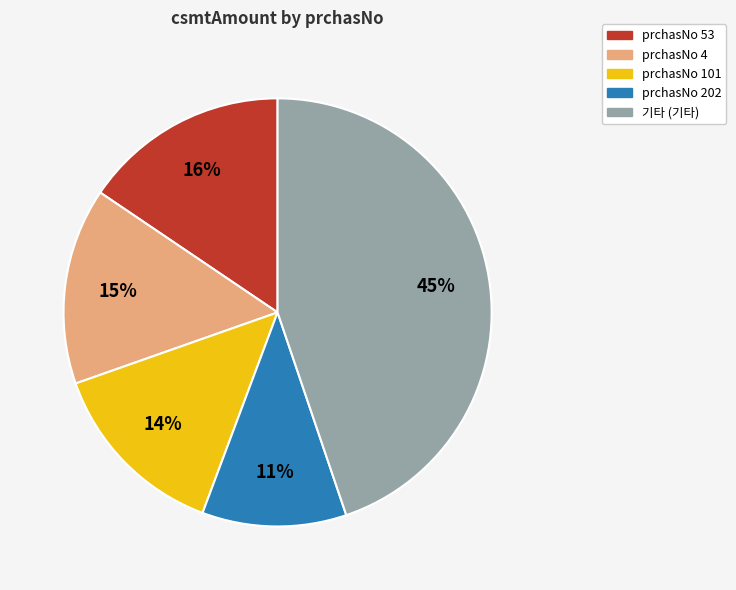

Do prchasNo 101 and prchasNo 202 together represent more than half of the pie?

No